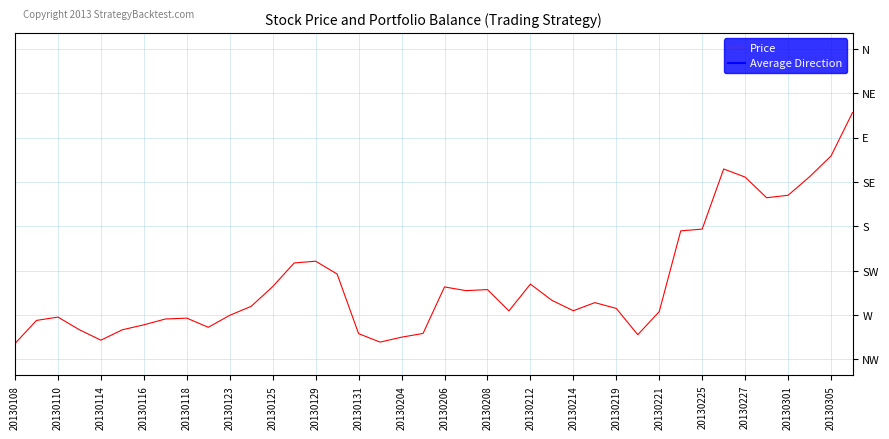

What is the value of the 21st point from the left?

89.3